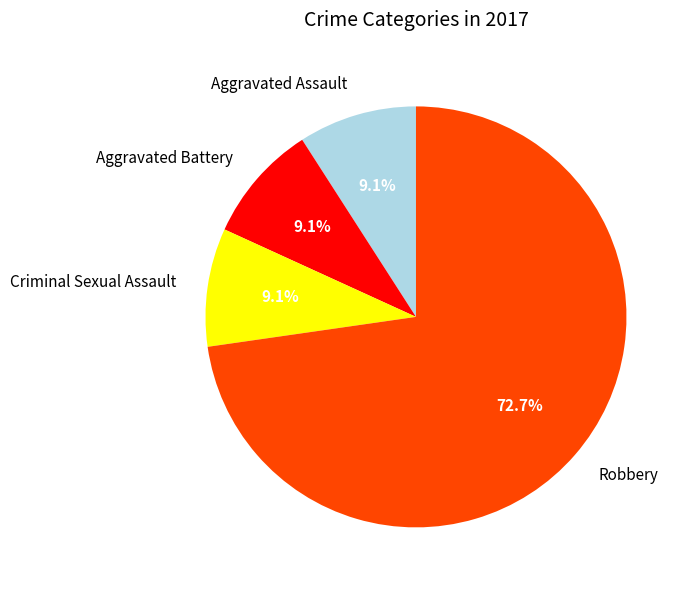

What is the total percentage of Criminal Sexual Assault and Aggravated Assault?

18.2%